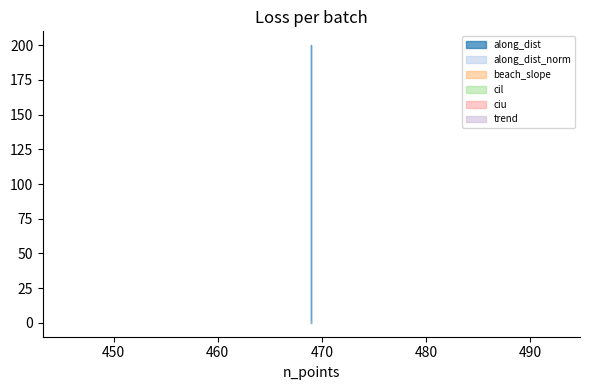

What is the value of the along_dist point at the 3rd from the left?

200.0